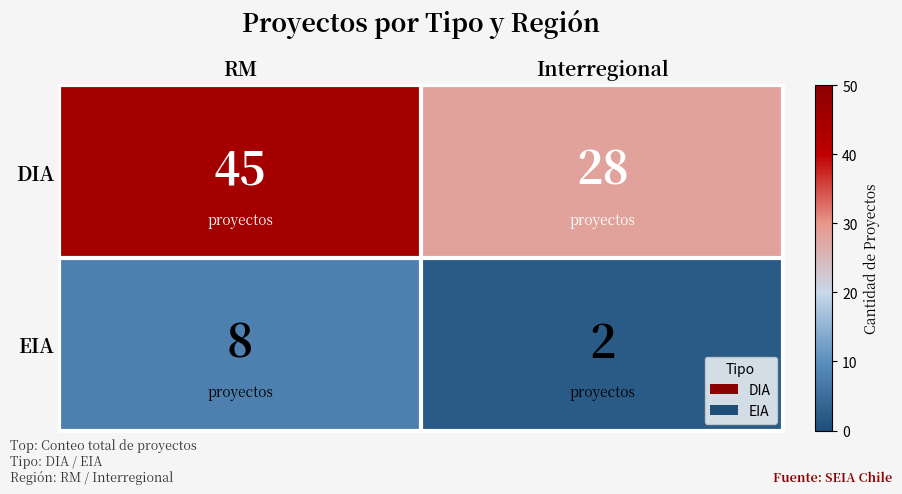

At which category is the sum across all series the highest?

RM